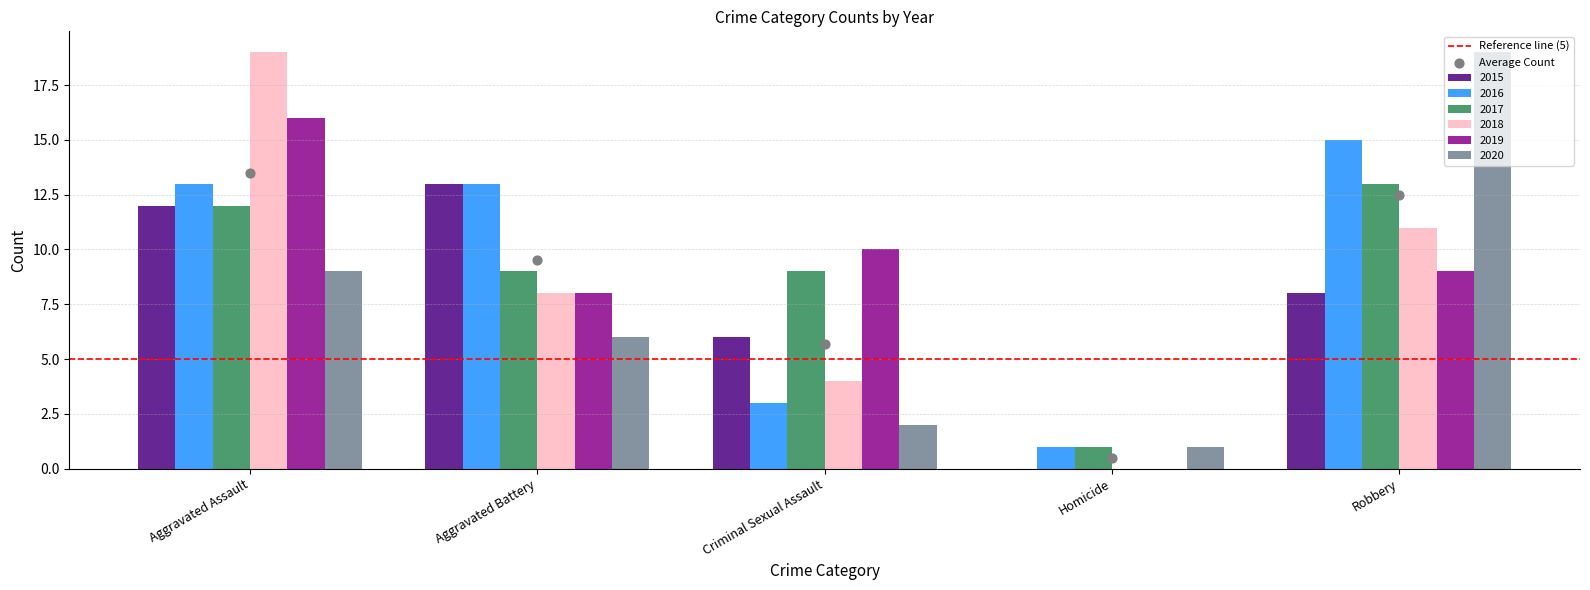

Which series has the largest total across all categories?

2016